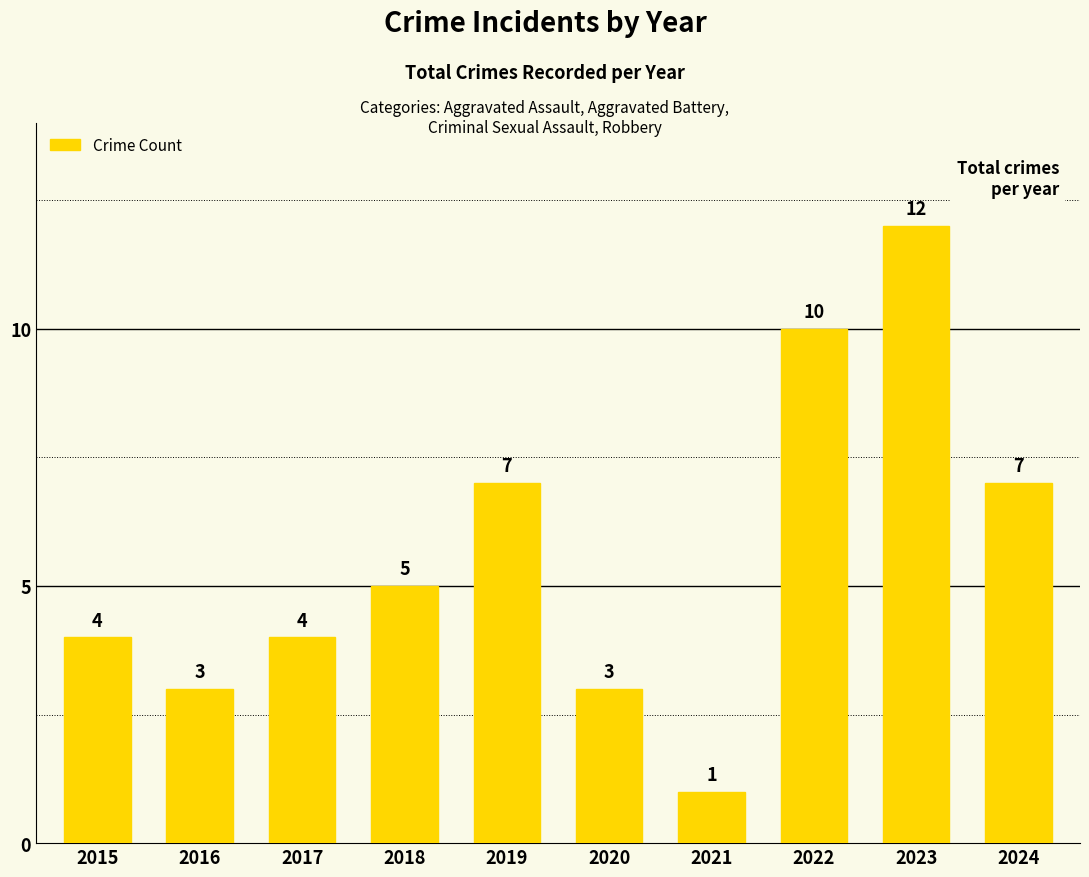

At which label is the value closest to 6?

2018